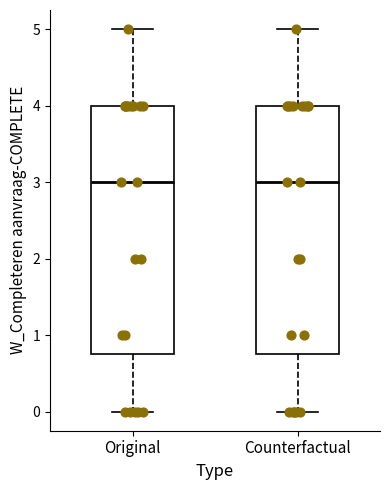

Reading left to right, read every box against the y-axis: the position of its median line, the range the box covers, and the ends of its whiskers. The values are not printed on the chart, so give them approximately, as read against the axis.

Original: median 3.0, box 0.8 to 4.0, whiskers 0.0 to 5.0
Counterfactual: median 3.0, box 0.8 to 4.0, whiskers 0.0 to 5.0